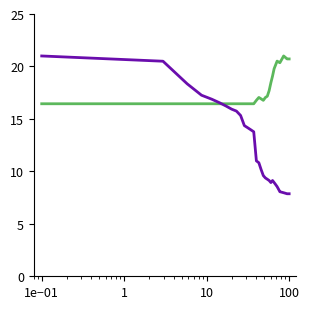

What is the maximum value shown in the chart?

21.0